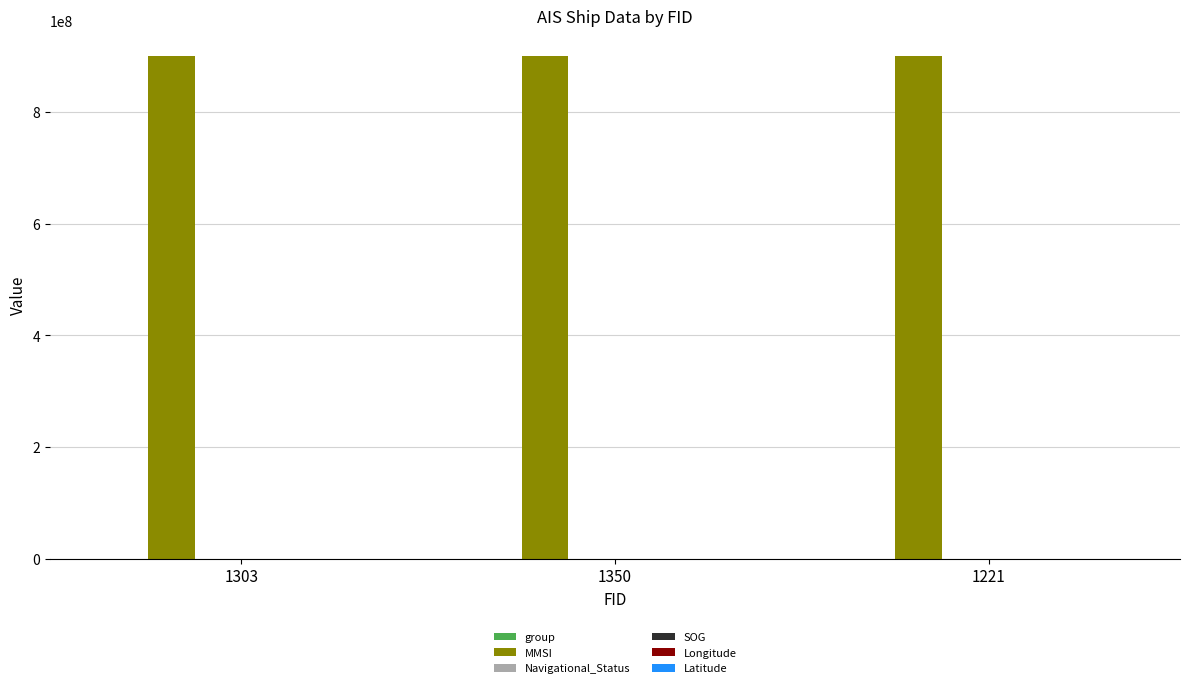

Is the value of SOG at 1350 greater than the value of group at 1221?

No